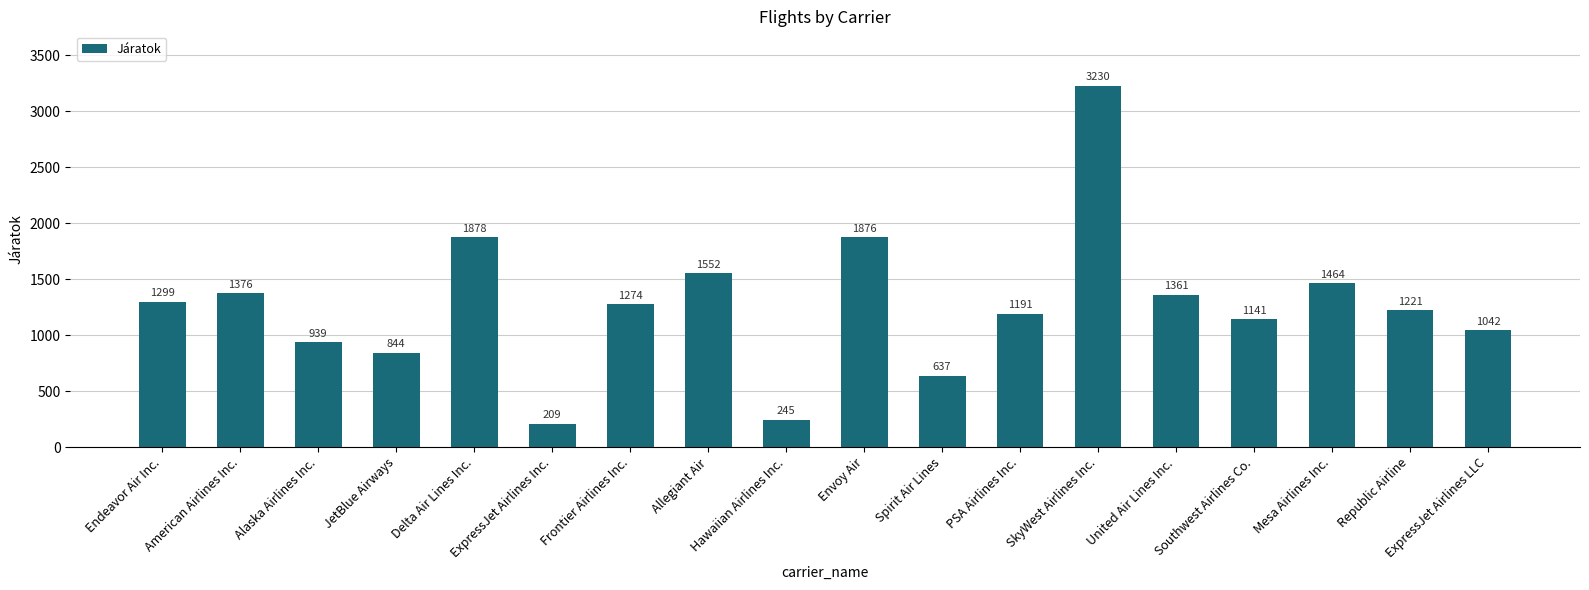

List the labels in order of value, largest first.

SkyWest Airlines Inc., Delta Air Lines Inc., Envoy Air, Allegiant Air, Mesa Airlines Inc., American Airlines Inc., United Air Lines Inc., Endeavor Air Inc., Frontier Airlines Inc., Republic Airline, PSA Airlines Inc., Southwest Airlines Co., ExpressJet Airlines LLC, Alaska Airlines Inc., JetBlue Airways, Spirit Air Lines, Hawaiian Airlines Inc., ExpressJet Airlines Inc.